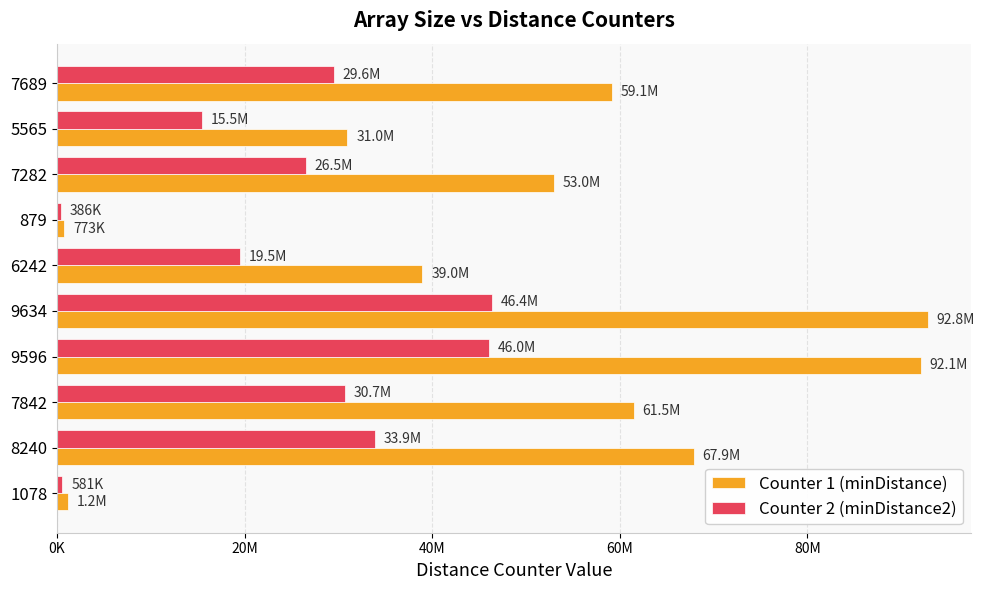

What are all the series names shown in the legend?

Counter 1 (minDistance), Counter 2 (minDistance2)